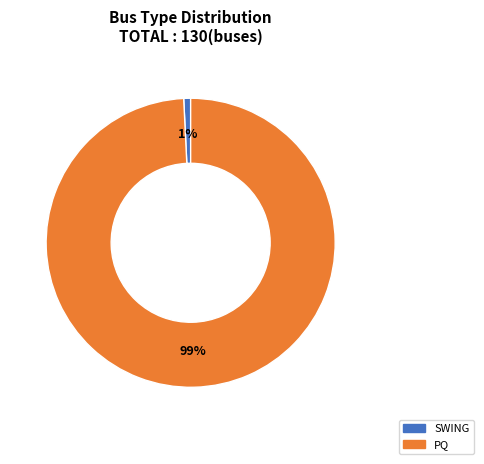

To the nearest percent, what is the difference between the SWING and PQ slice percentages?

98%